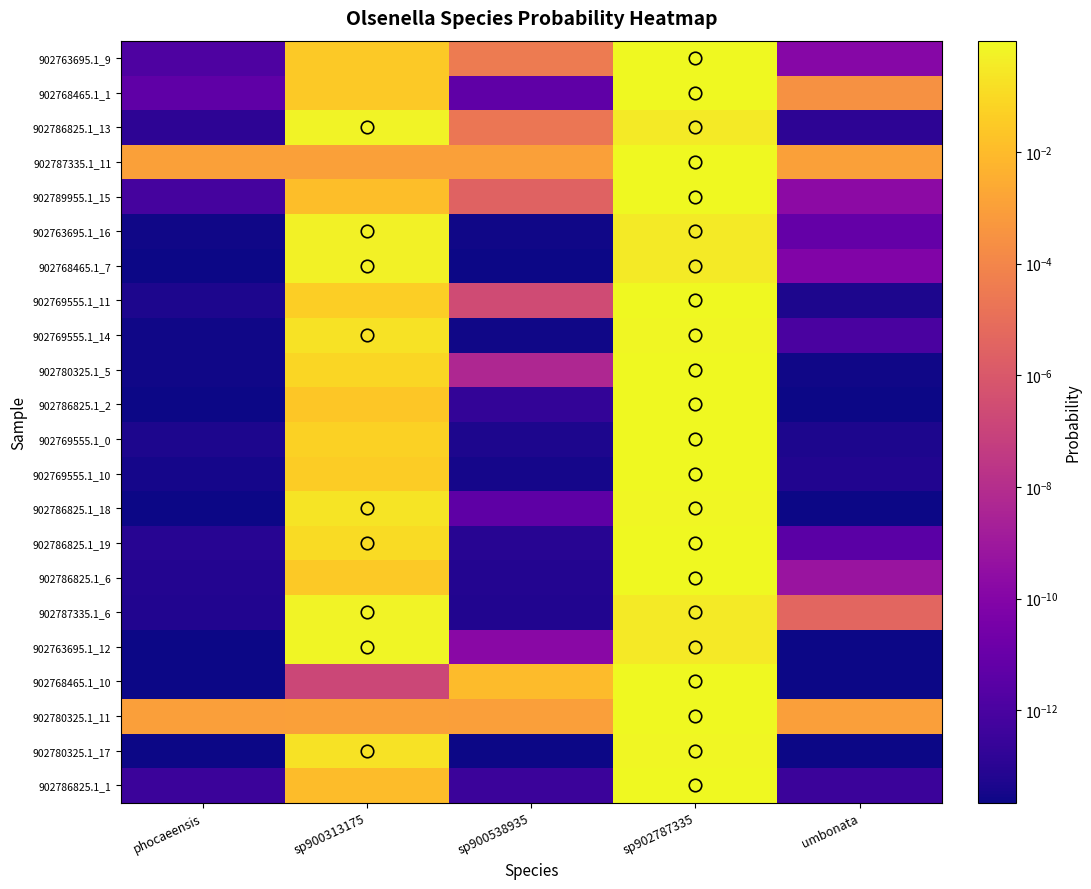

Which series has the largest total across all categories?

902786825.1_18